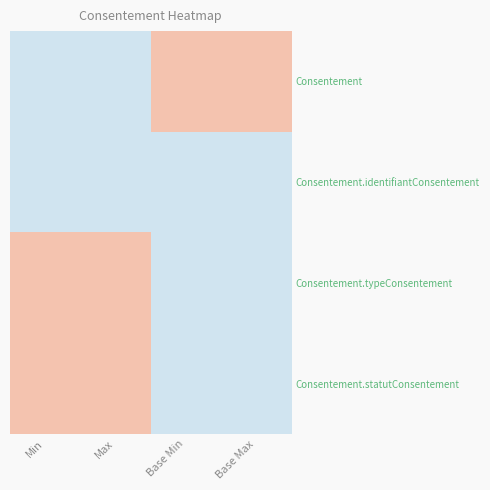

Reading right to left, extract all data points from this chart.

Consentement: Base Max=1	Base Min=1	Max=0	Min=0
Consentement.identifiantConsentement: Base Max=0	Base Min=0	Max=0	Min=0
Consentement.typeConsentement: Base Max=0	Base Min=0	Max=1	Min=1
Consentement.statutConsentement: Base Max=0	Base Min=0	Max=1	Min=1